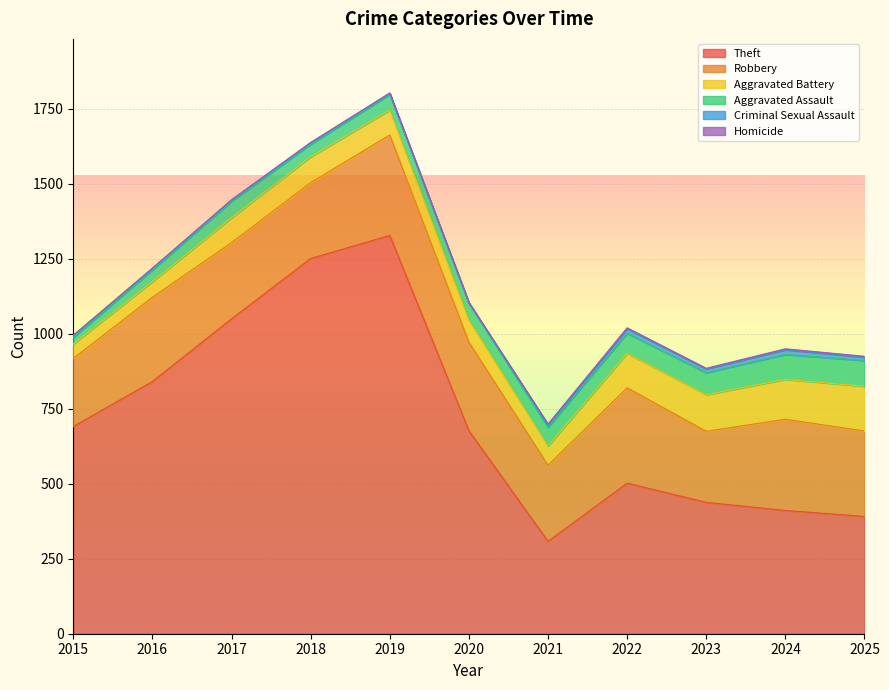

True or false: Robbery and Theft intersect in this chart.

False